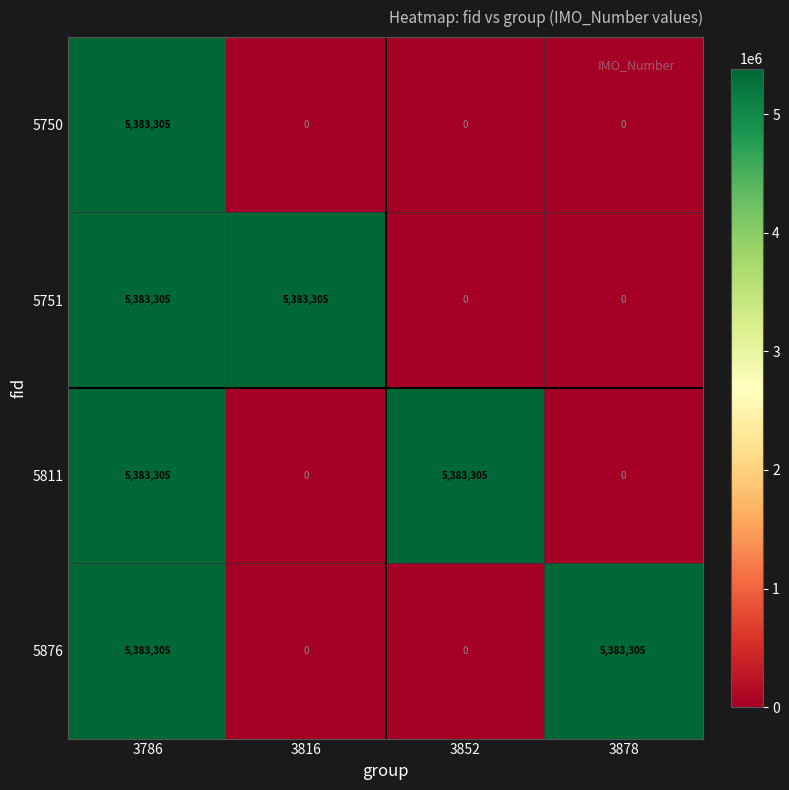

At how many categories does at least one series exceed 1489051?

4